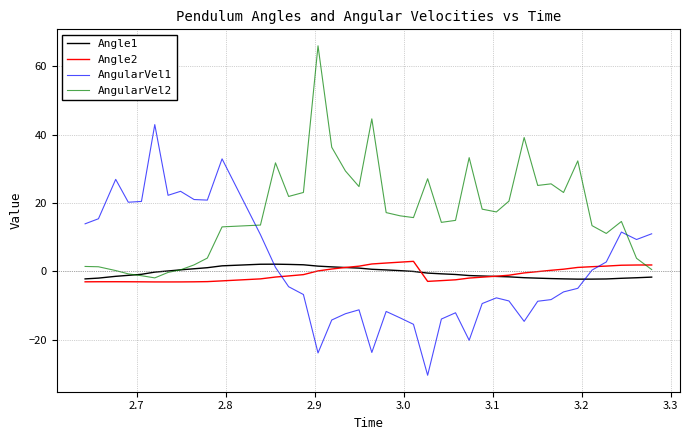

Which series has the largest total across all categories?

AngularVel2